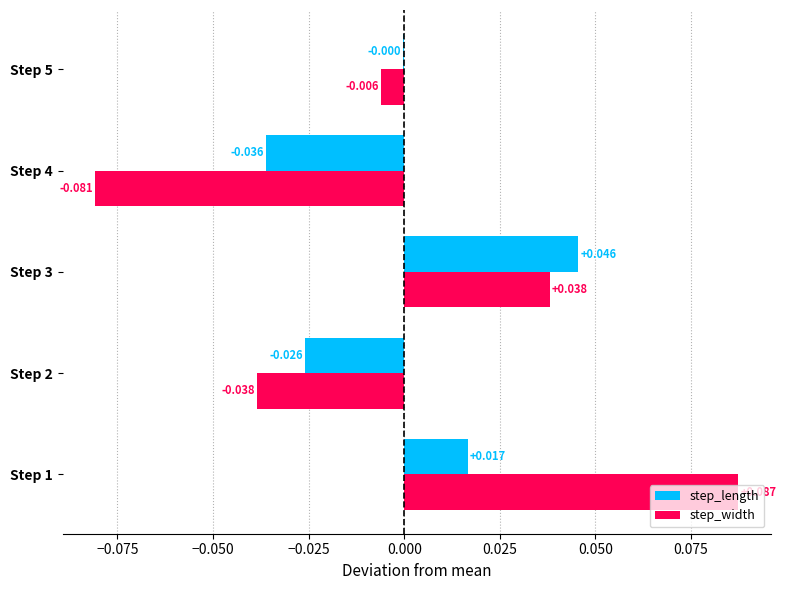

How many data points does each series have?

5